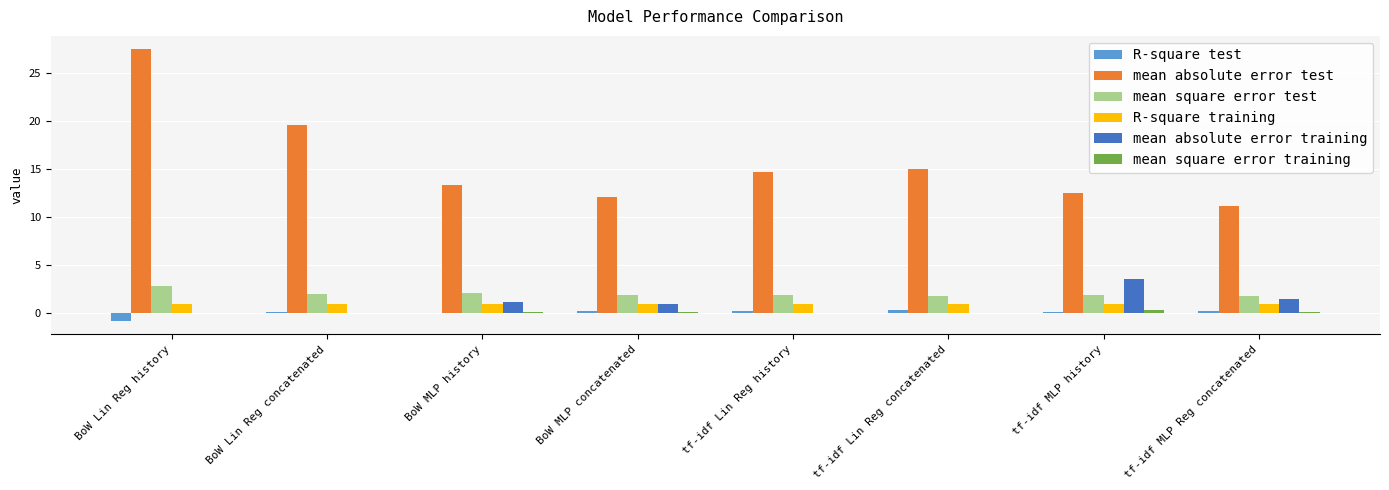

Between BoW Lin Reg history and BoW Lin Reg concatenated, which series saw the biggest shift?

mean absolute error test